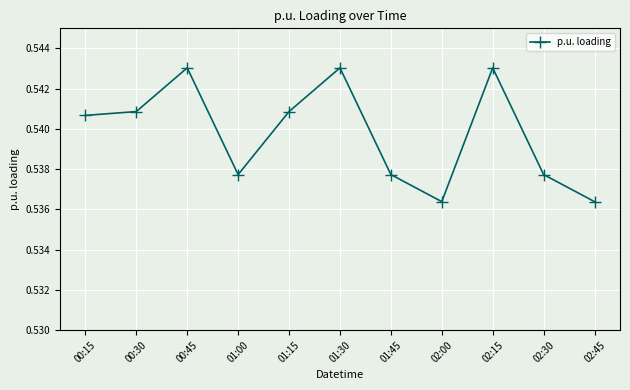

Count the values in the range 0 to 1.

11